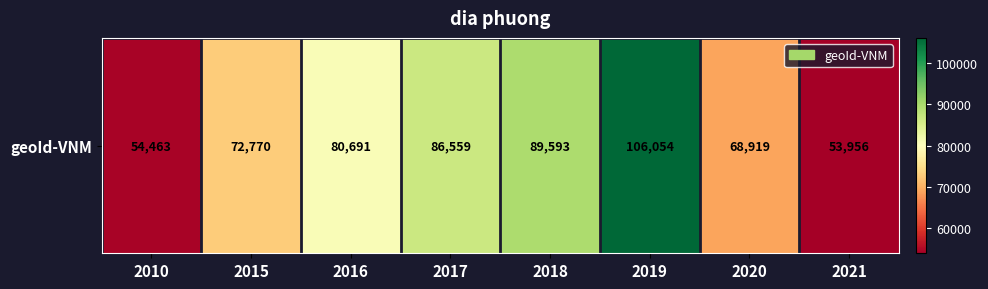

How many data points does each series have?

8